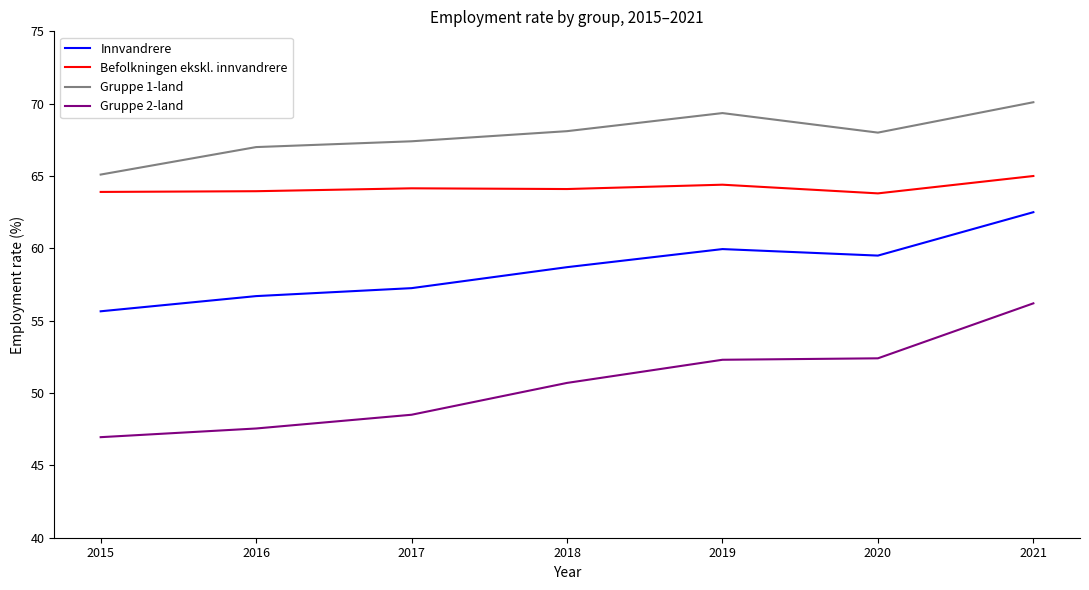

What is the difference between the highest and lowest values at 2018?

17.4